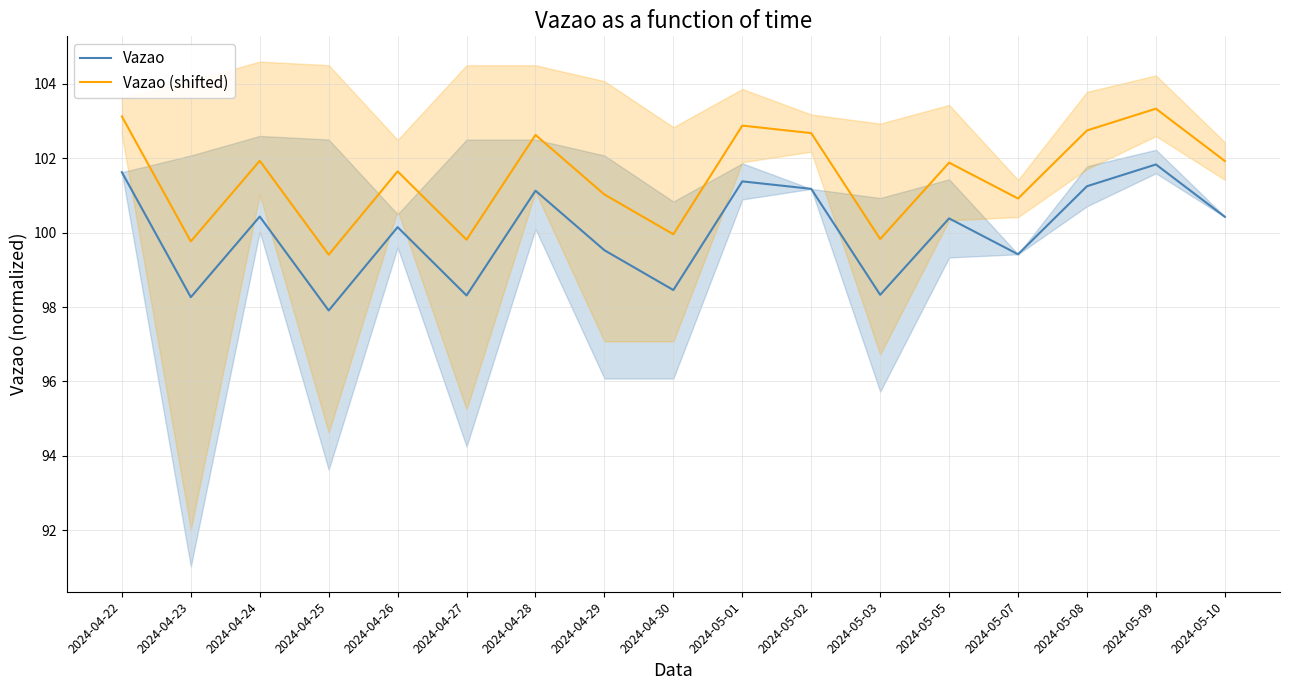

How many data points in Vazao (shifted) are above 101?

11